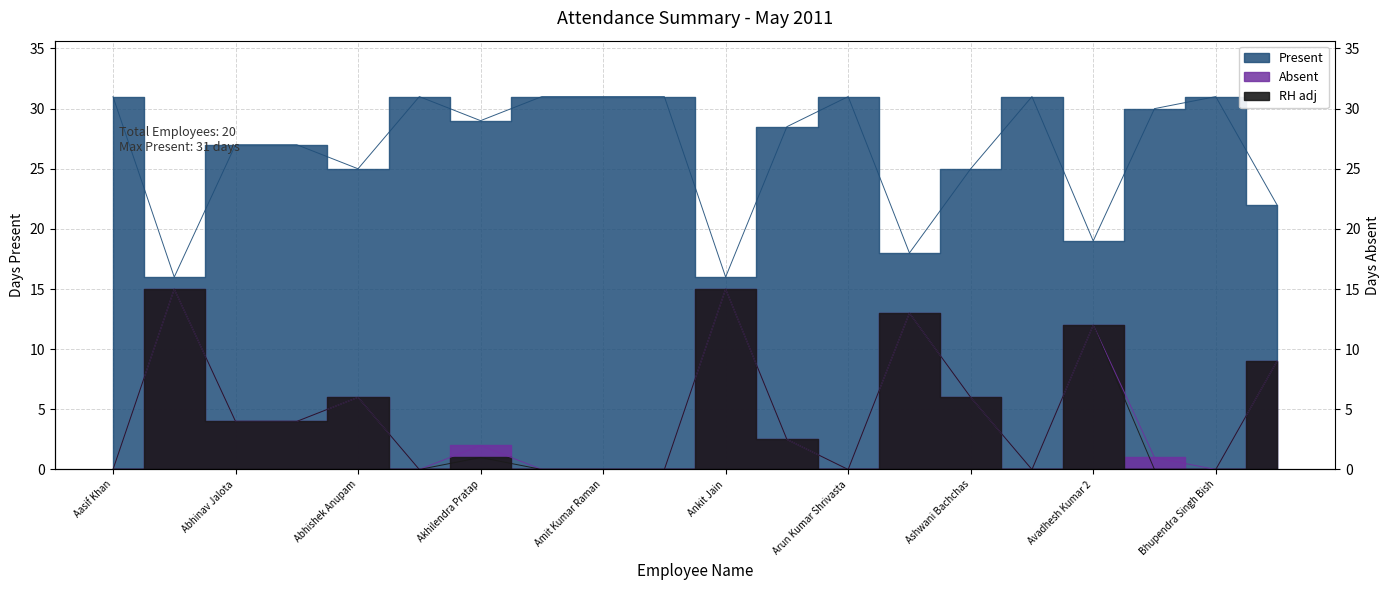

Which series has the widest spread of values?

Present